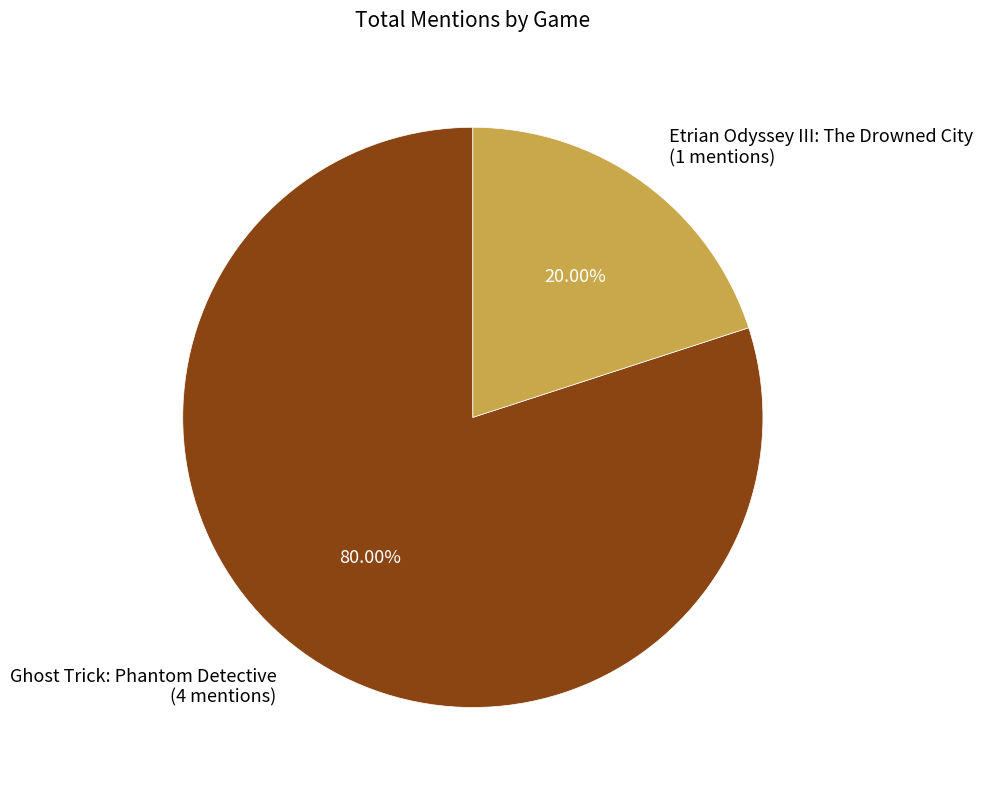

Does any single category account for the majority?

Yes